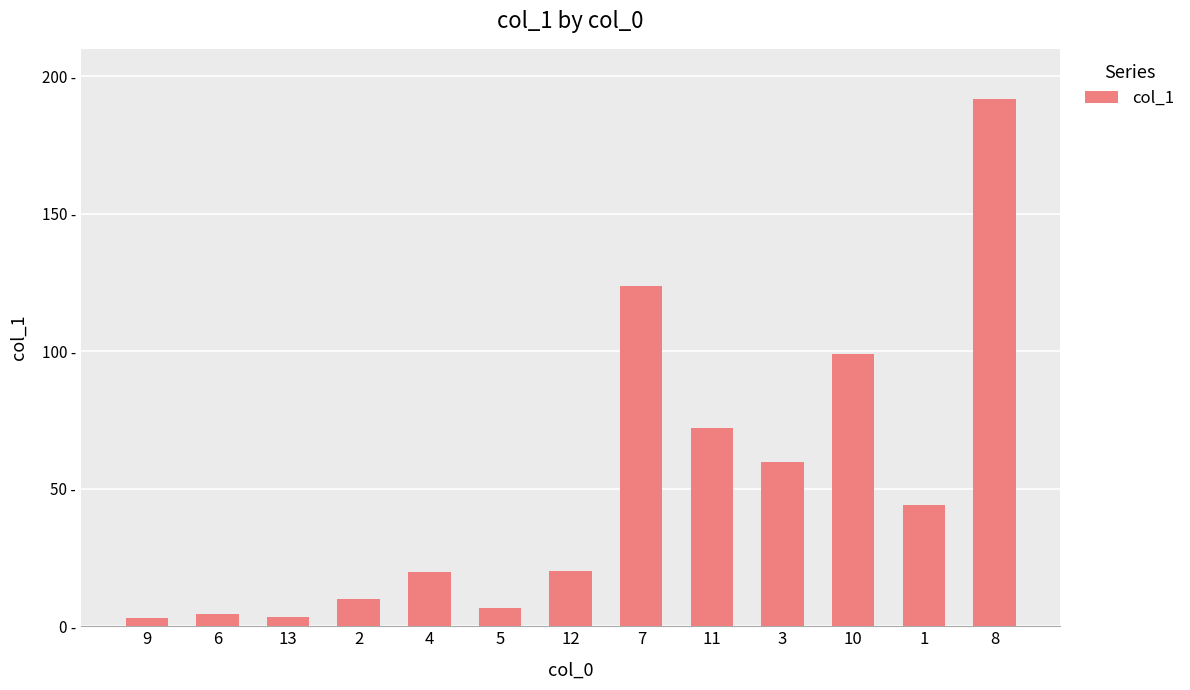

How many distinct data groups are displayed?

1